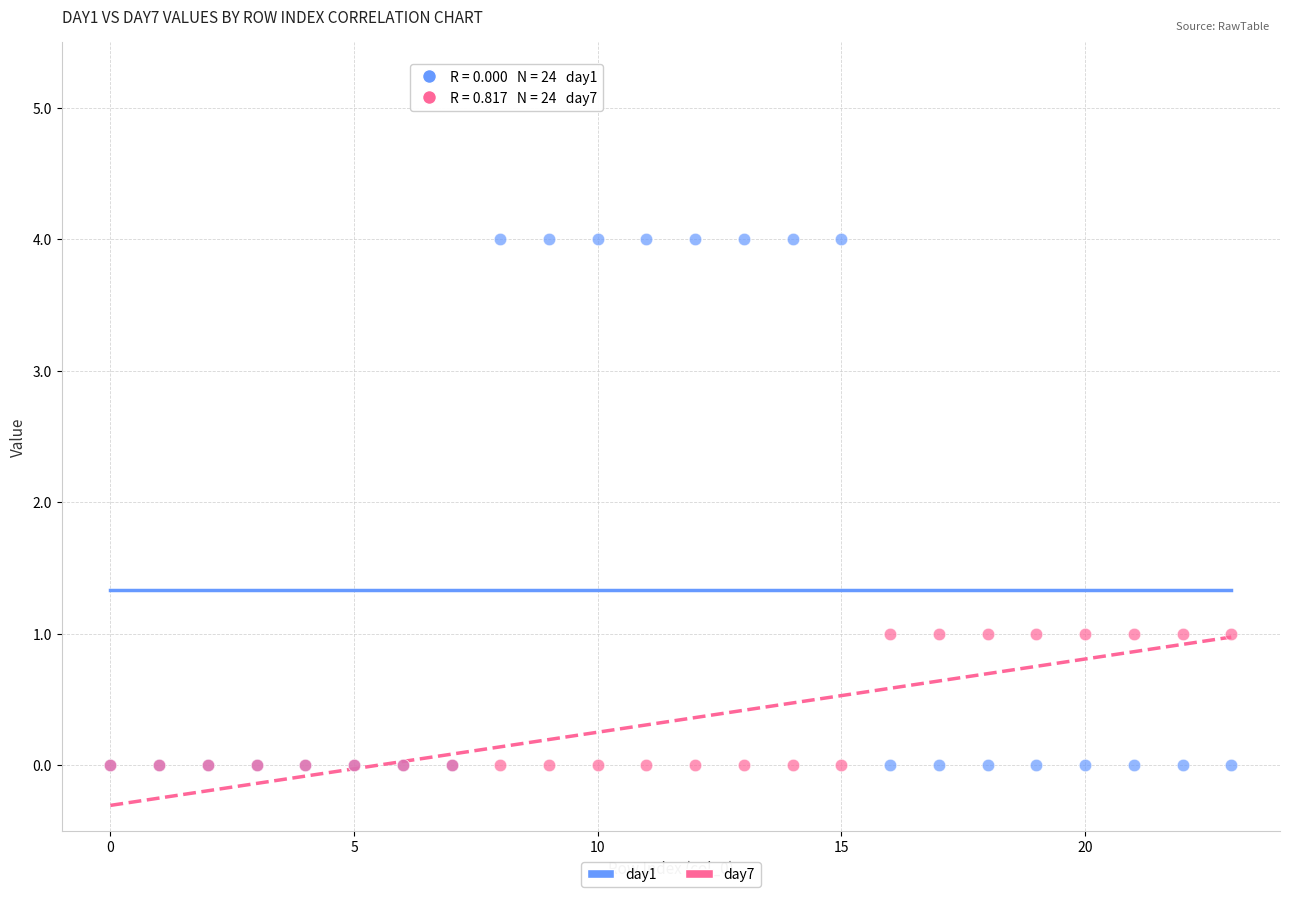

What are all the series names shown in the legend?

day1, day7